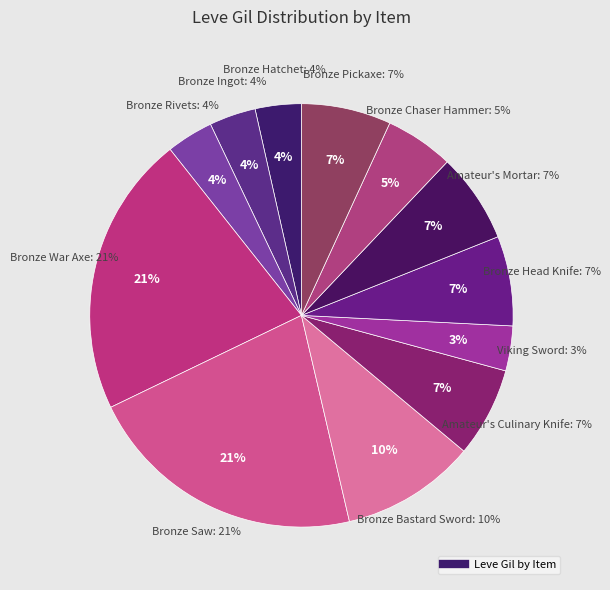

True or false: Bronze War Axe accounts for 14% of the total.

False